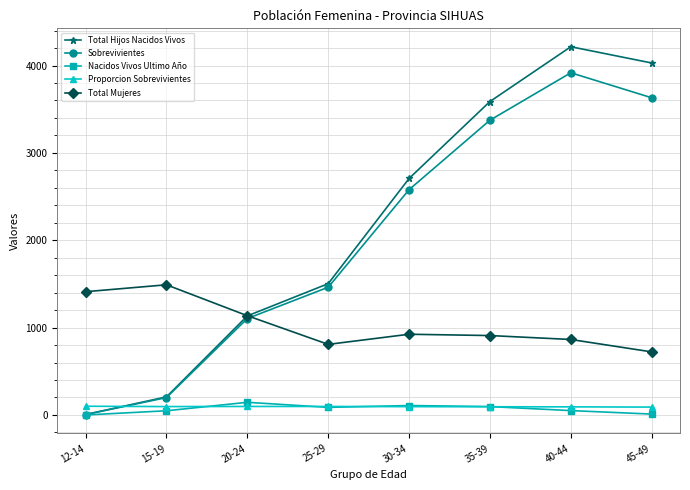

List the series in order of their peak value, highest first.

Total Hijos Nacidos Vivos, Sobrevivientes, Total Mujeres, Nacidos Vivos Ultimo Año, Proporcion Sobrevivientes